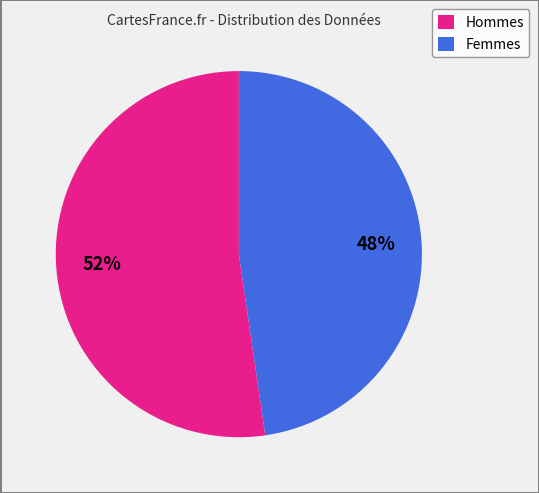

Which slice is the smallest?

Femmes